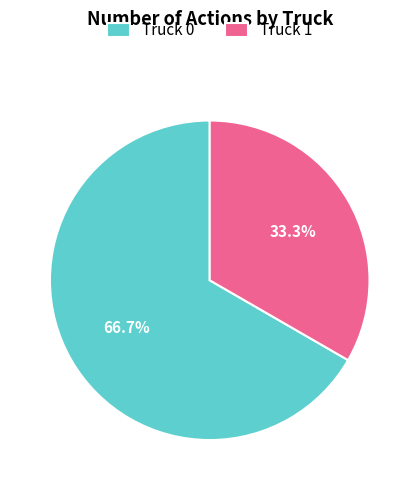

Which slice is the largest?

Truck 0